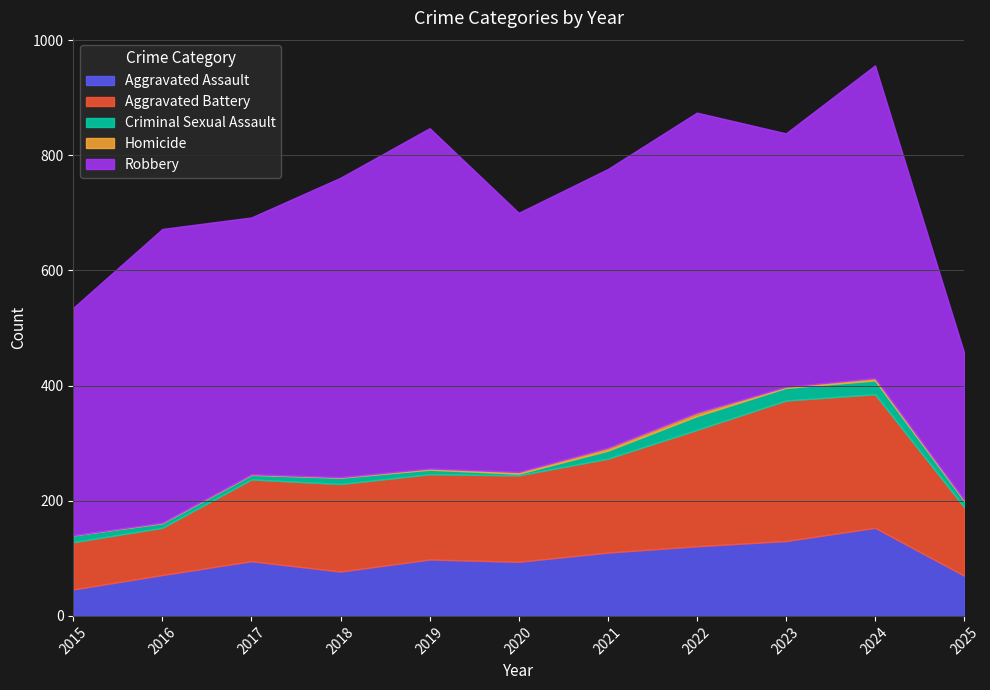

In Robbery, how many points are lower than both neighbors (excluding endpoints)?

3